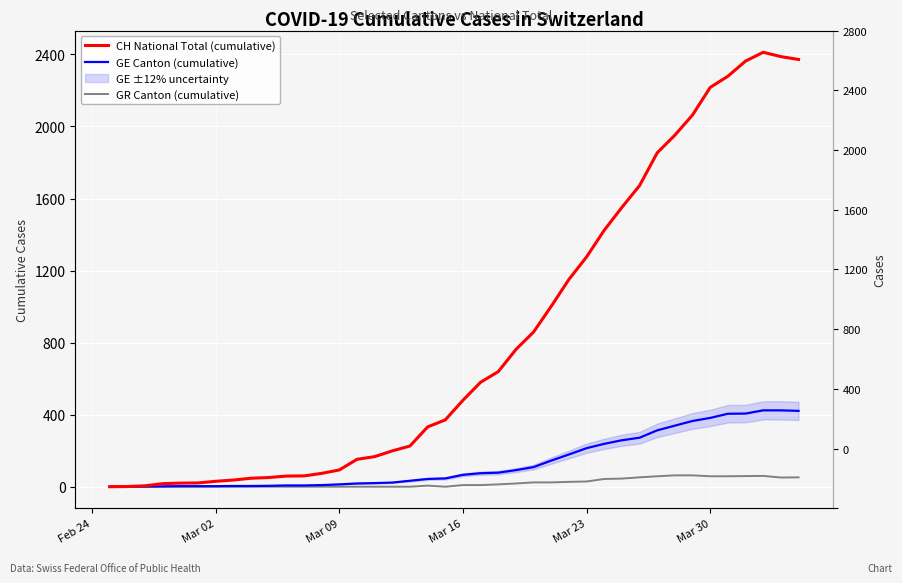

What is the value of the GE Canton (cumulative) point at the 10th from the left?

5